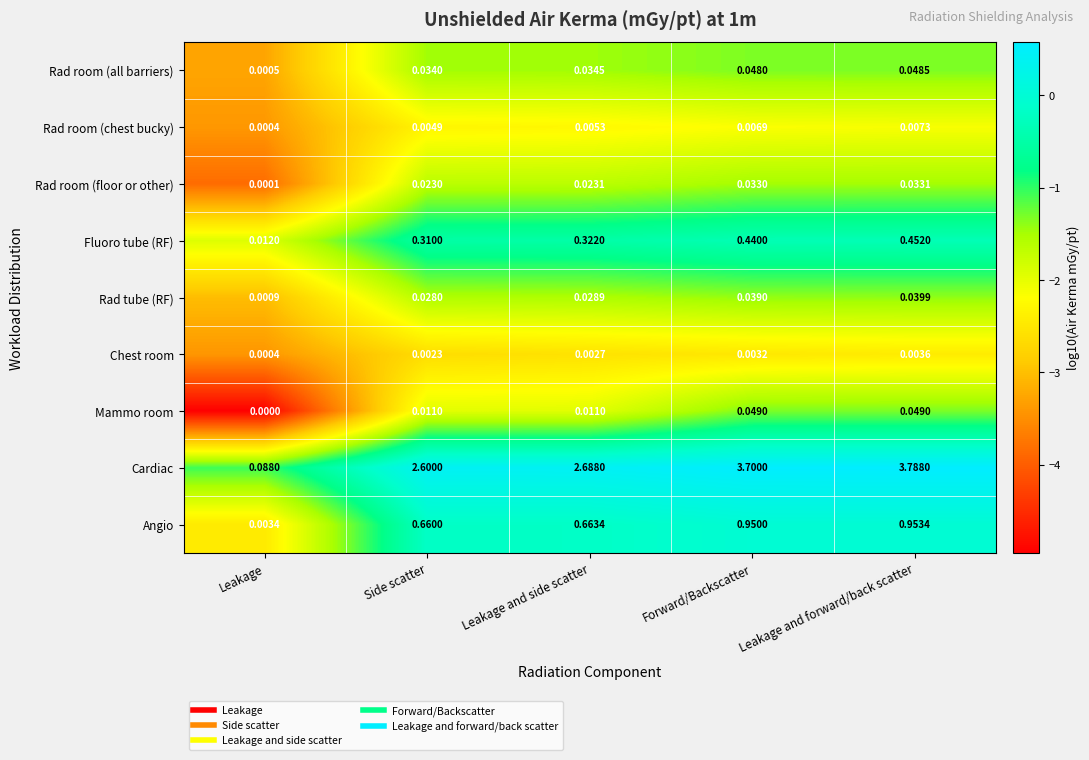

Rank the series at Side scatter from lowest to highest value.

Chest room, Rad room (chest bucky), Mammo room, Rad room (floor or other), Rad tube (RF), Rad room (all barriers), Fluoro tube (RF), Angio, Cardiac